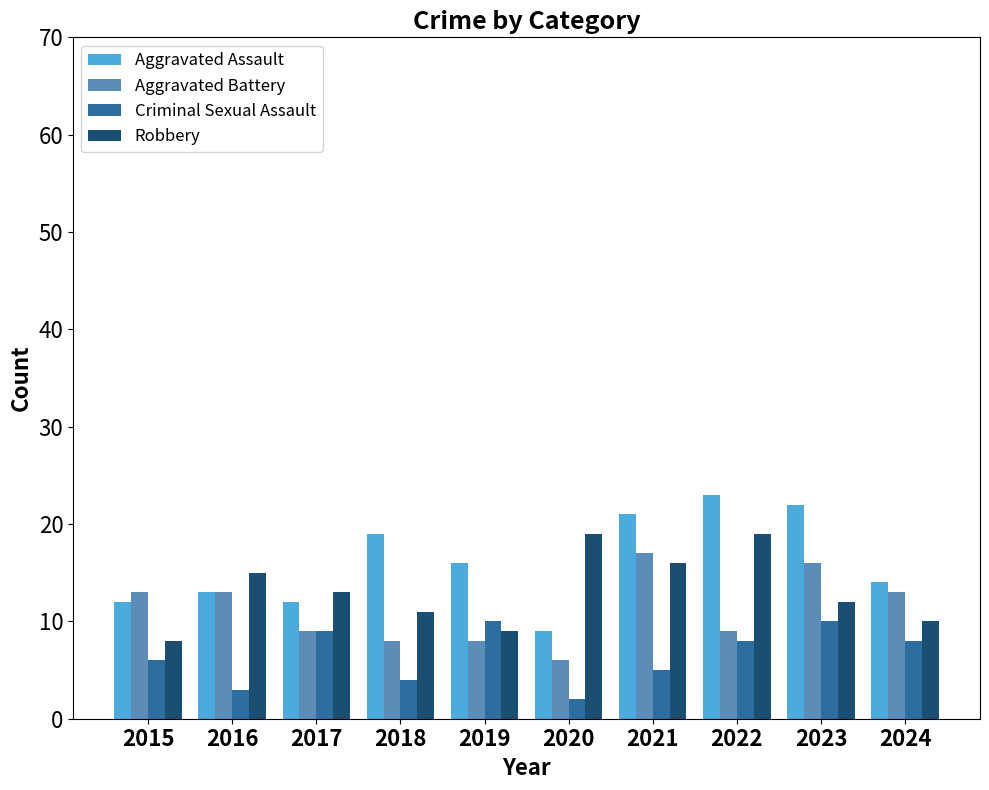

What is the difference between the Aggravated Battery values at 2024 and 2019?

5